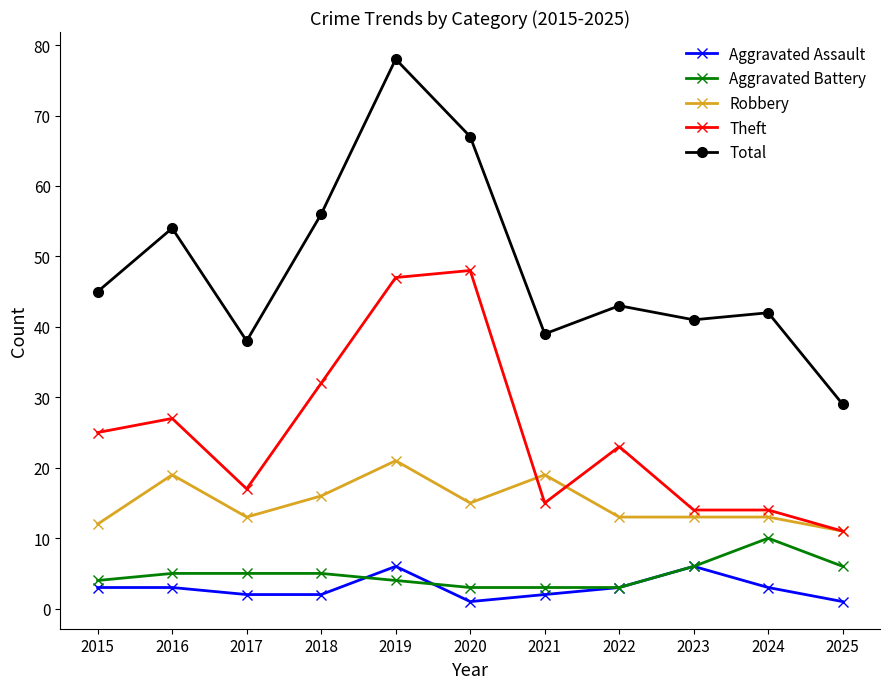

The value of Total at 2019 is 78. True or false?

True